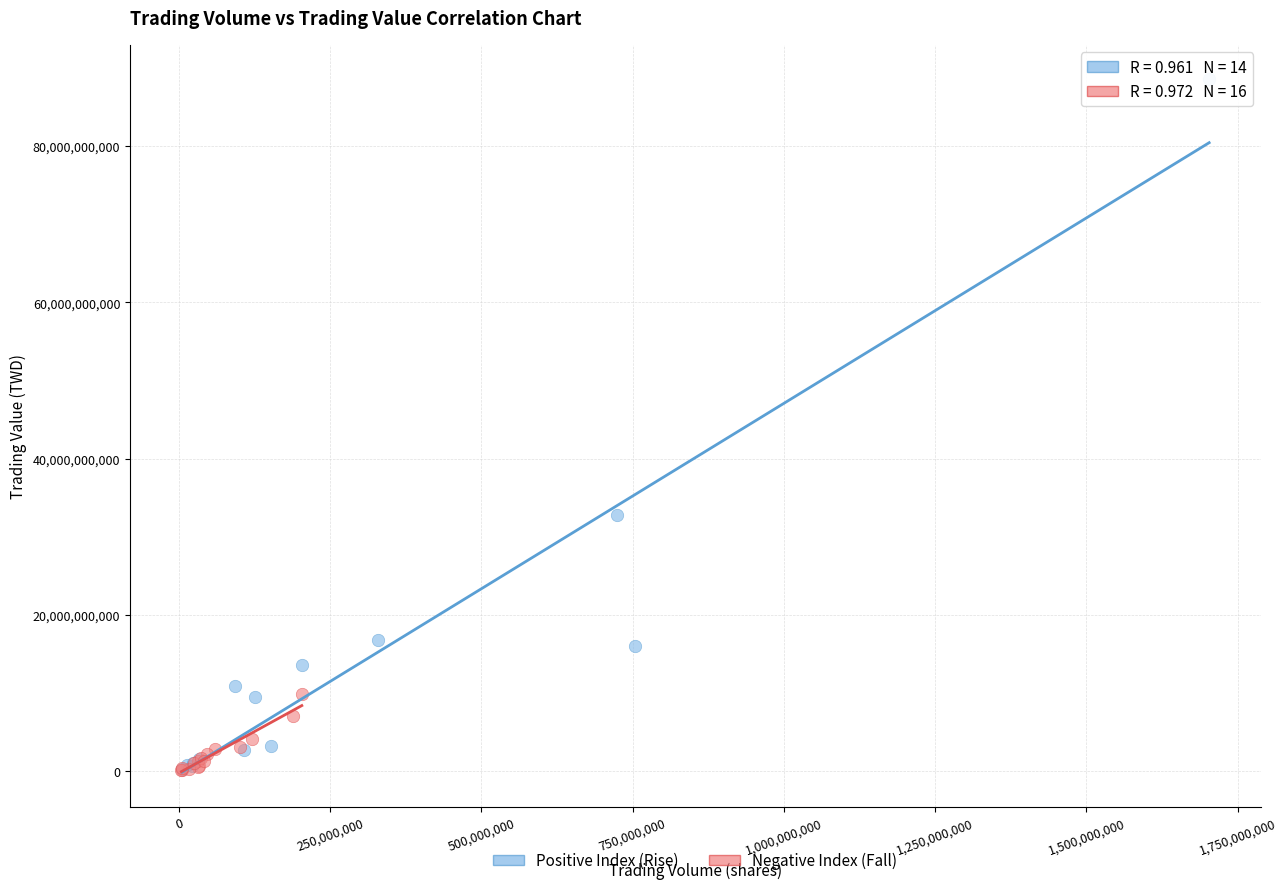

Which series has the widest spread of Y values?

Positive Index (Rise)